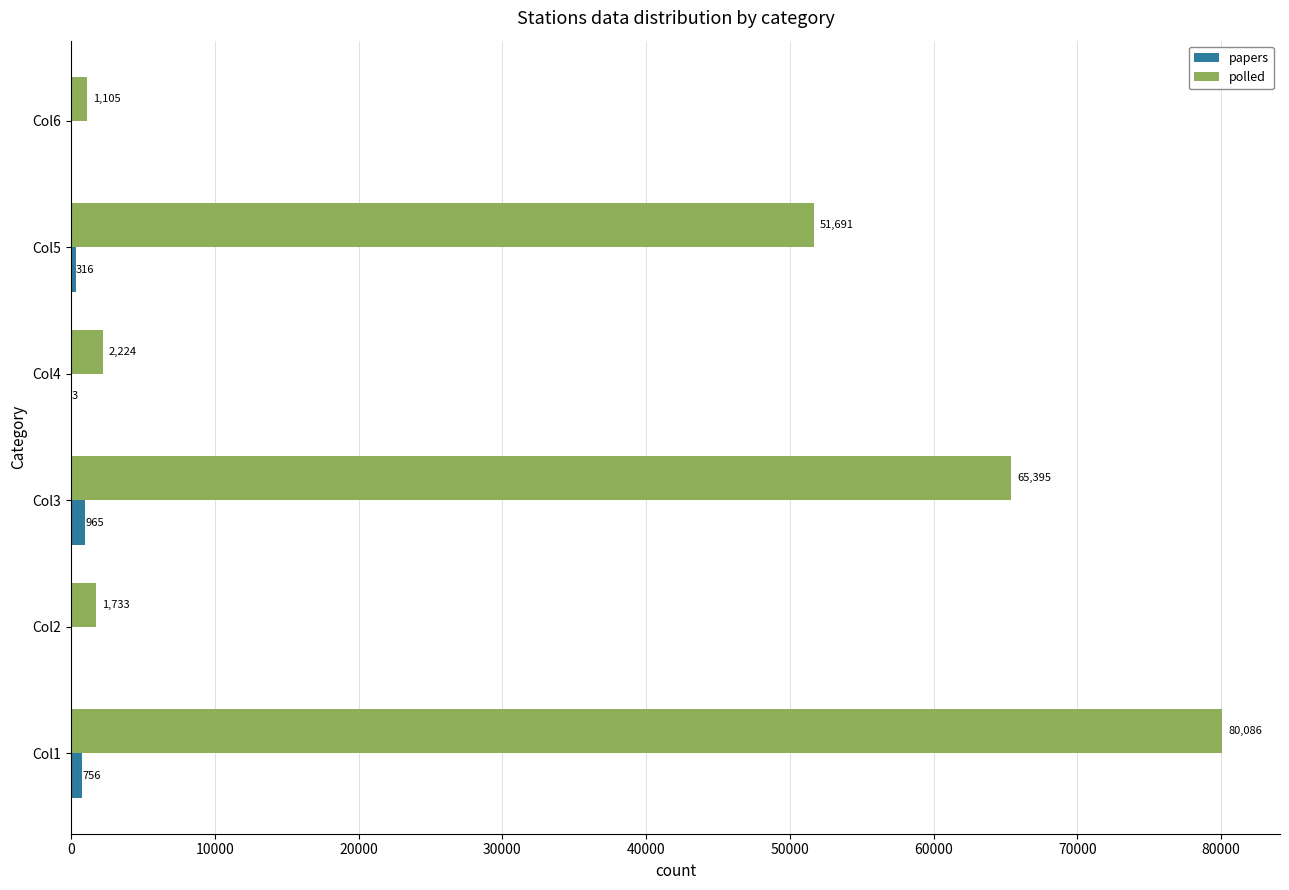

How many distinct data groups are displayed?

2